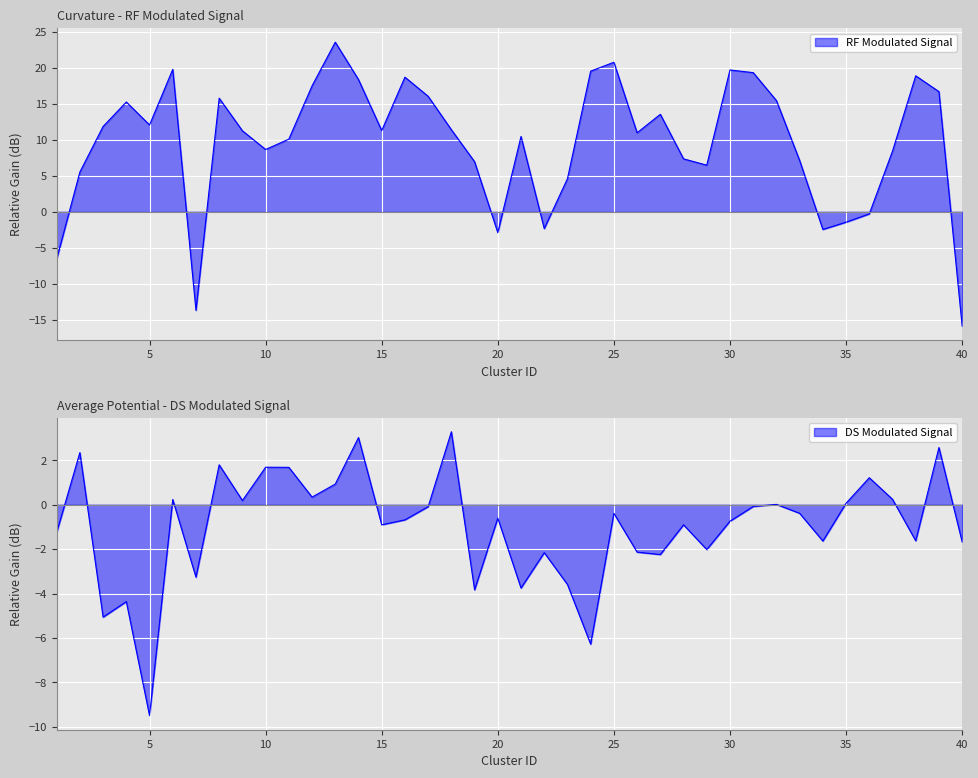

At how many categories does at least one series exceed 10?

24